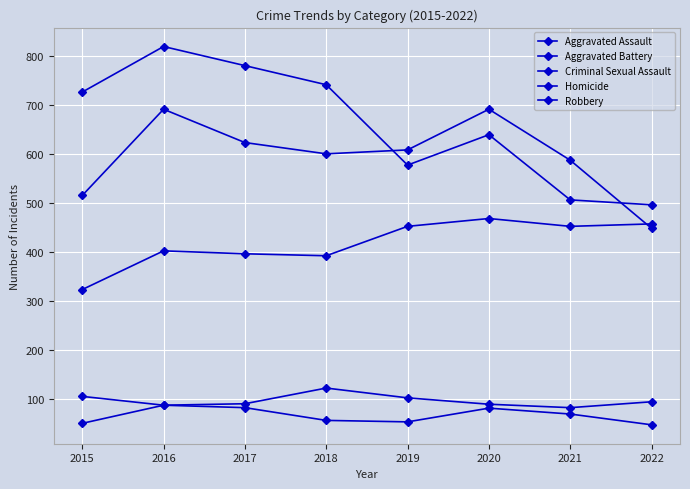

True or false: Aggravated Assault and Criminal Sexual Assault cross at least once.

False